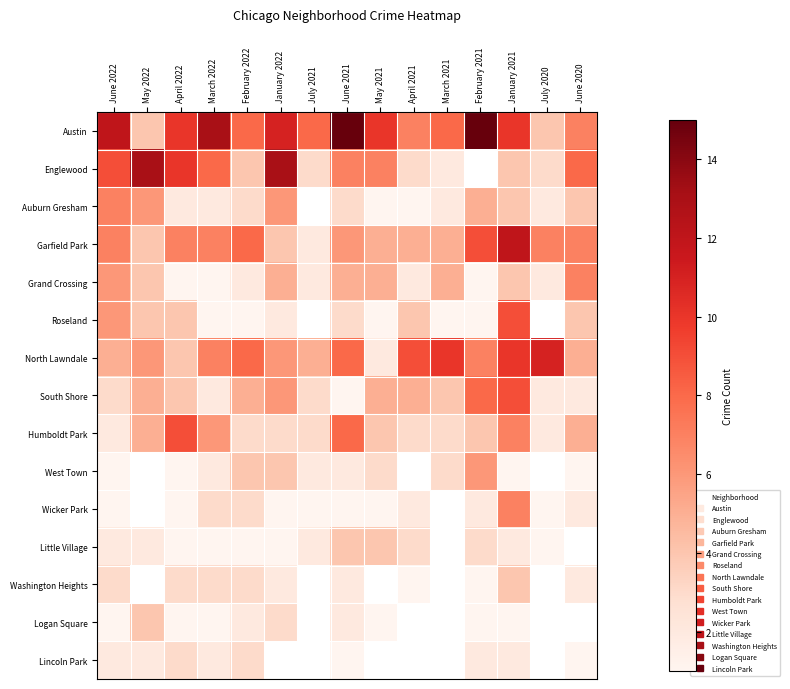

List the labels in order of Lincoln Park value, largest first.

April 2022, February 2022, June 2022, May 2022, March 2022, January 2022, July 2021, June 2021, May 2021, April 2021, March 2021, February 2021, January 2021, July 2020, June 2020